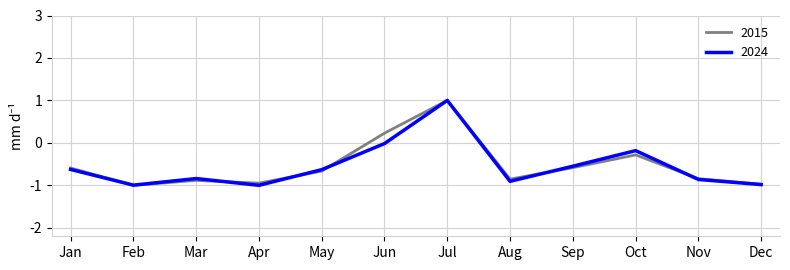

At which category is the sum across all series the highest?

Jul